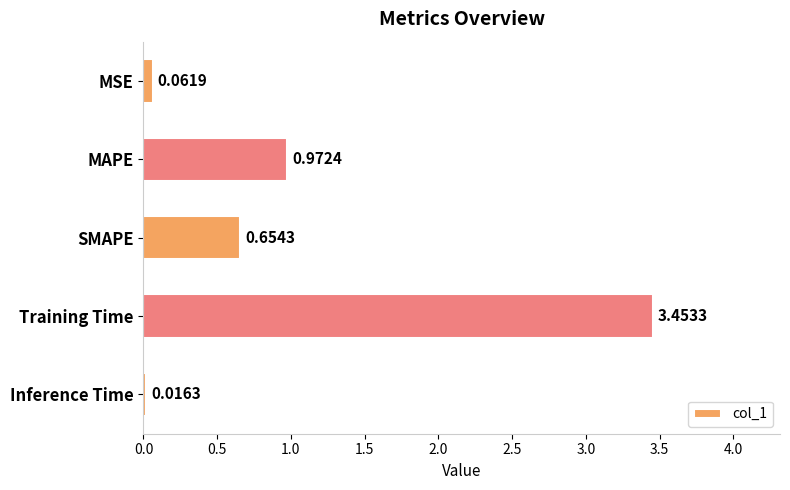

Rank the categories by value from lowest to highest.

Inference Time, MSE, SMAPE, MAPE, Training Time